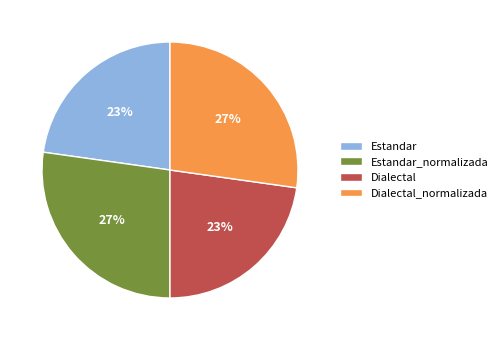

Which has a higher value, Estandar_normalizada or Dialectal?

Estandar_normalizada